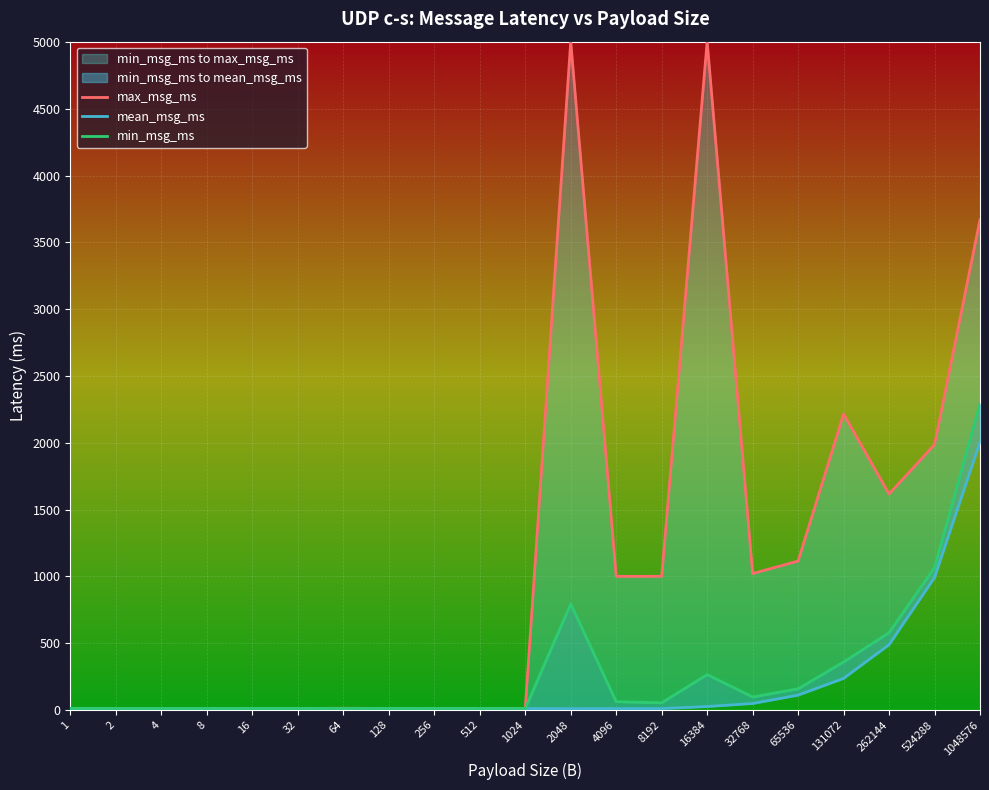

Is it true that min_msg_ms equals 10.9 at 4?

True